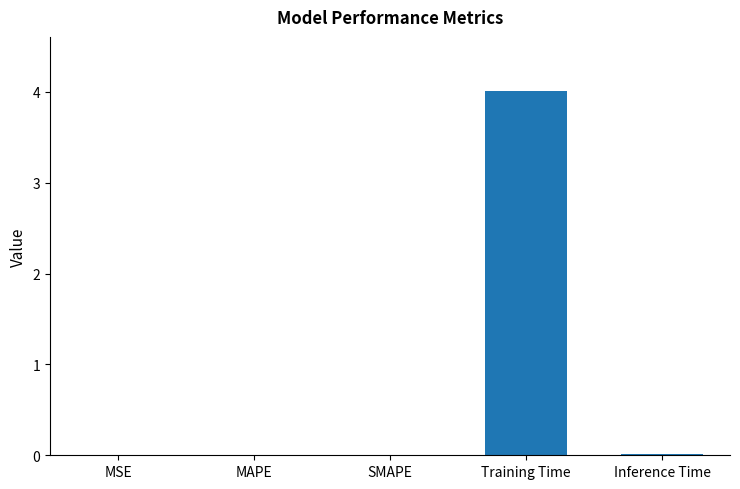

Is it true that the value at Inference Time is 0.0?

True